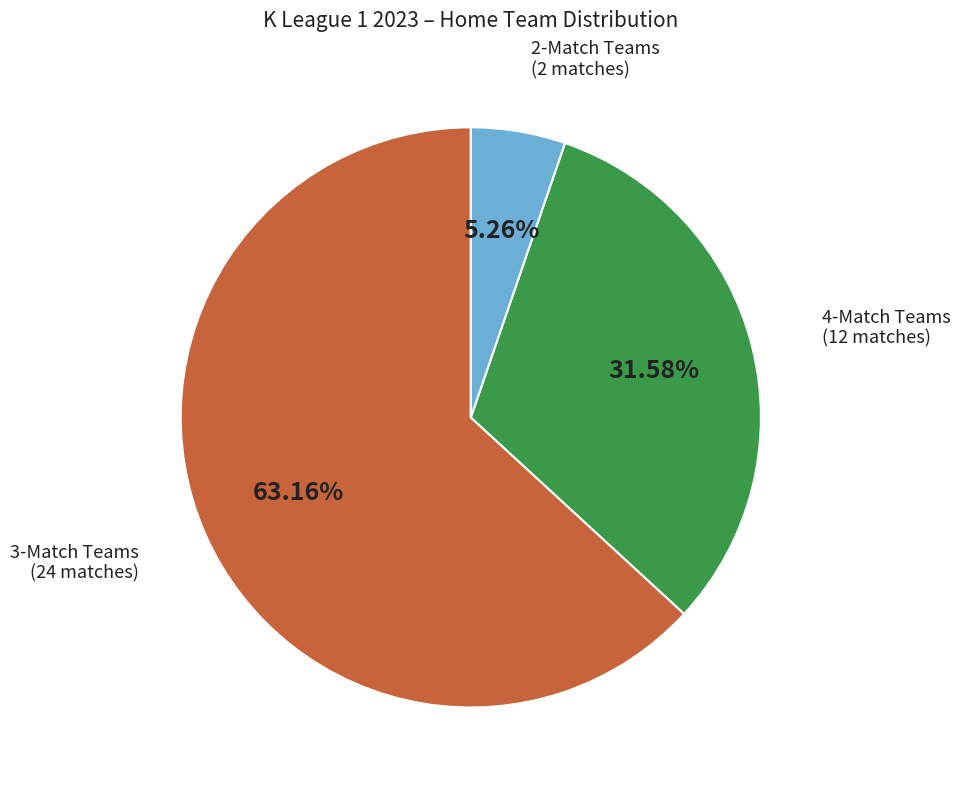

Is there any slice that represents more than half of the pie?

Yes